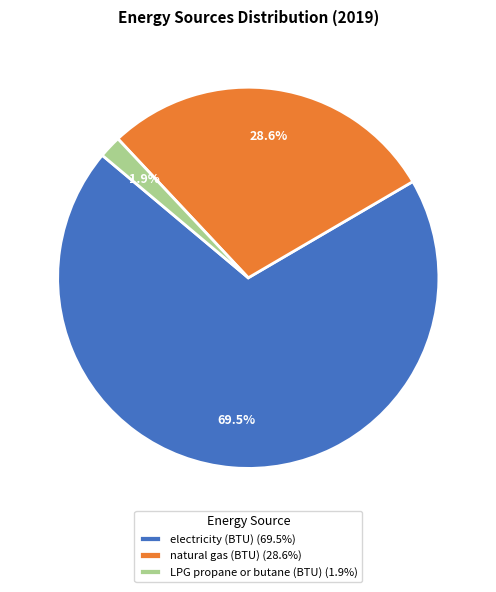

What portion of the pie excludes LPG propane or butane (BTU) (1.9%)?

98.1%